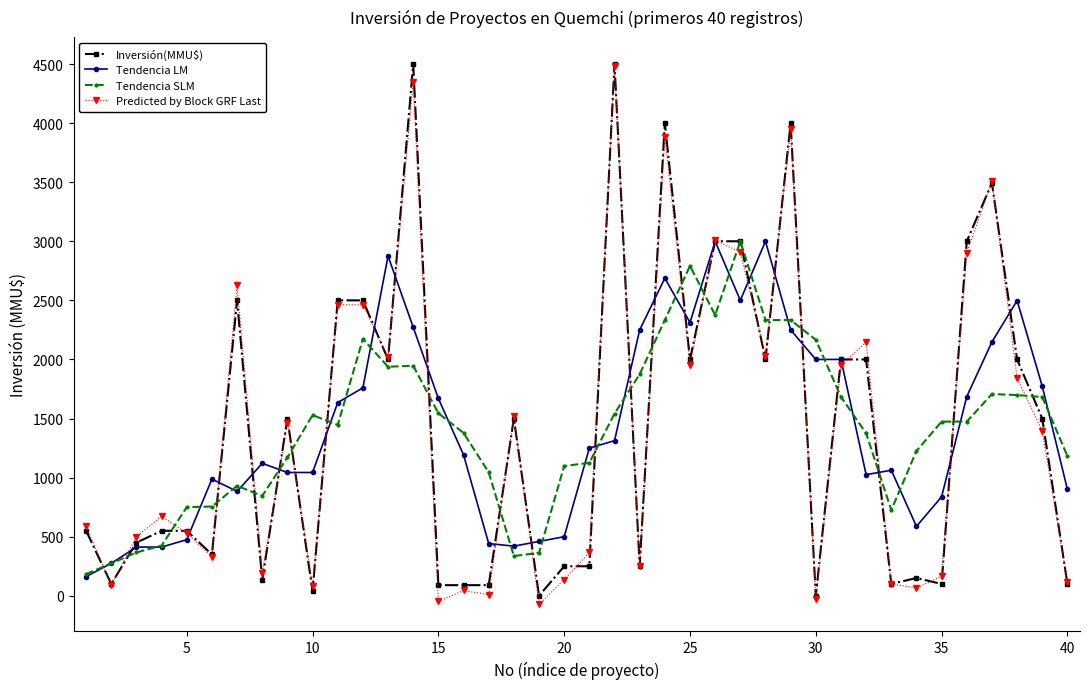

What is the greatest value displayed?

4500.0